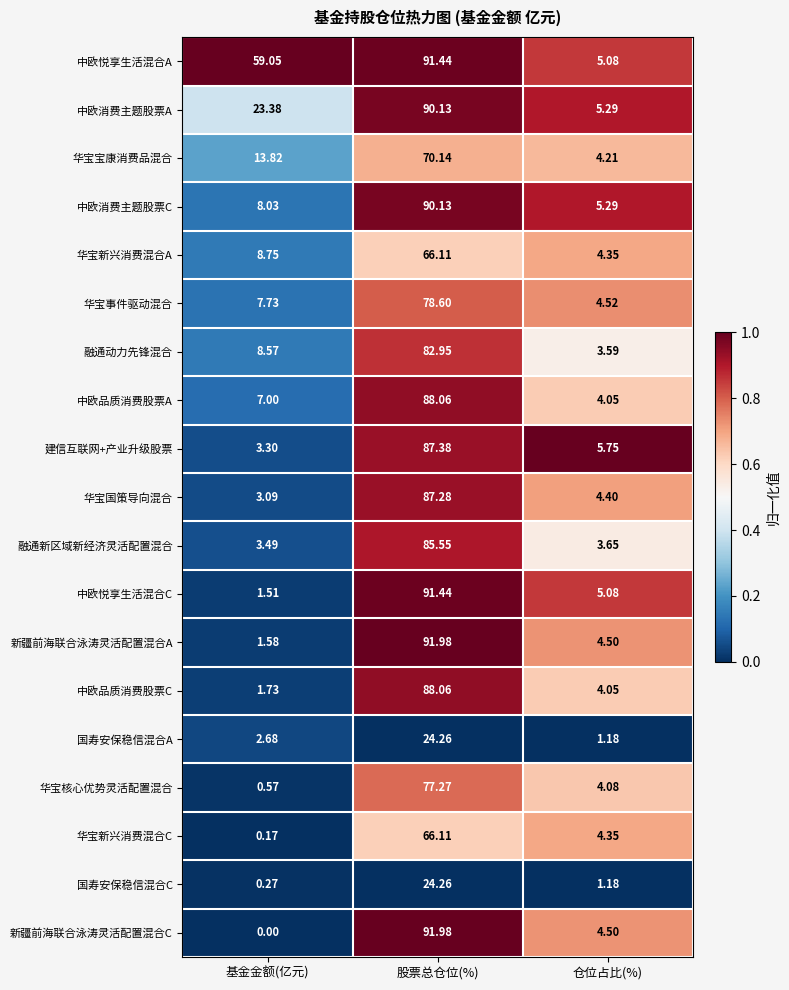

Where does the 华宝国策导向混合 series first go above 4?

股票总仓位(%)